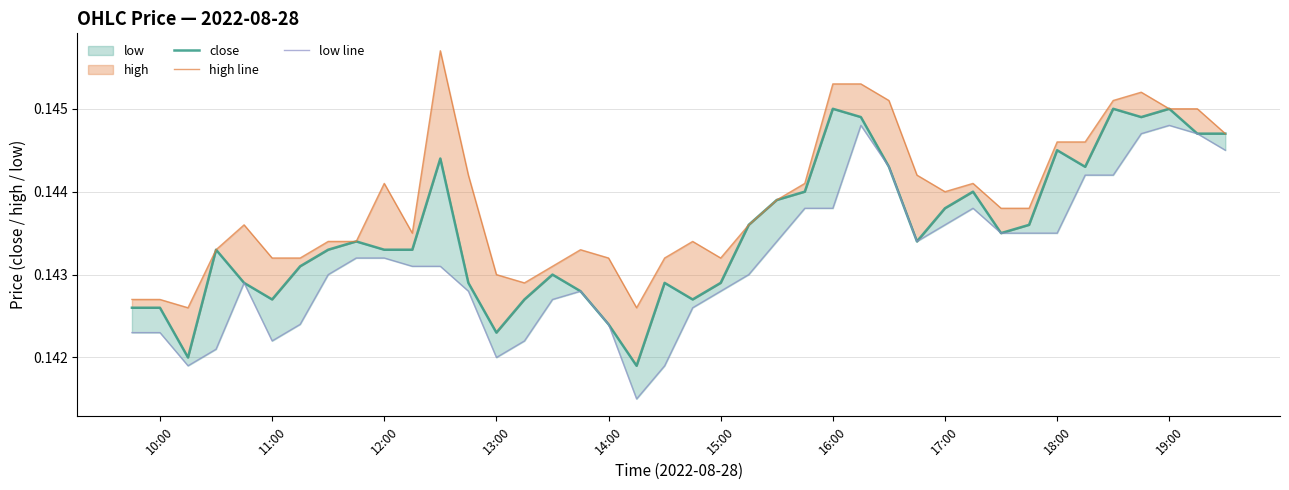

What is the maximum value for high line?

0.1